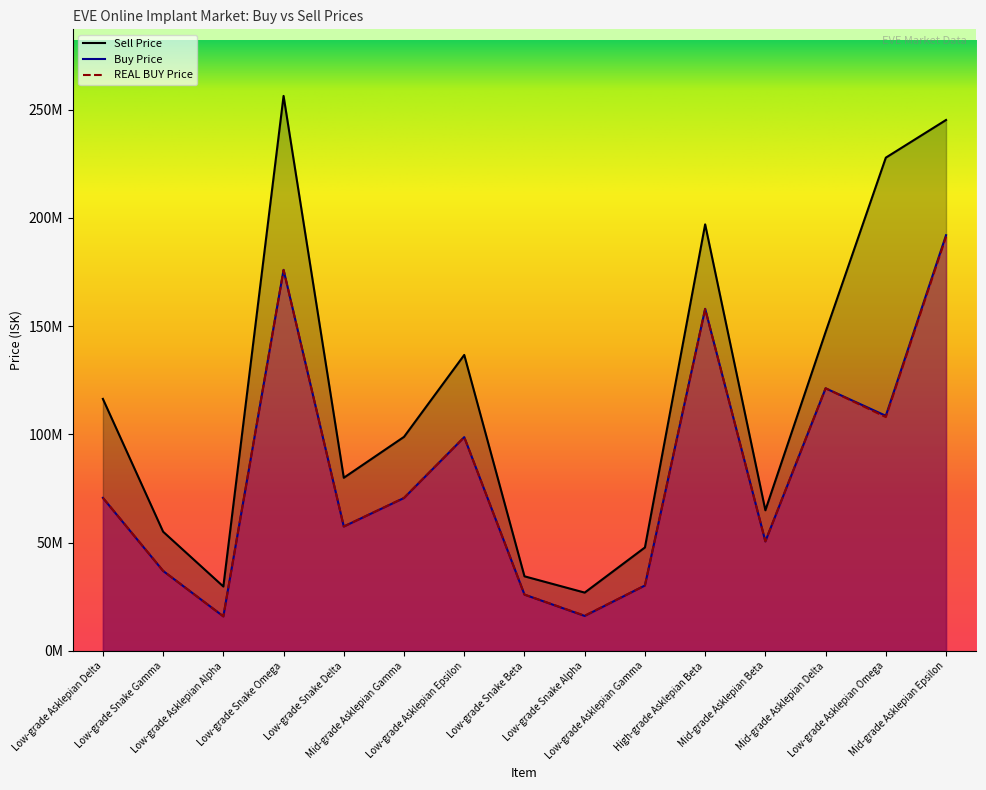

At how many categories does at least one series exceed 114921943?

7